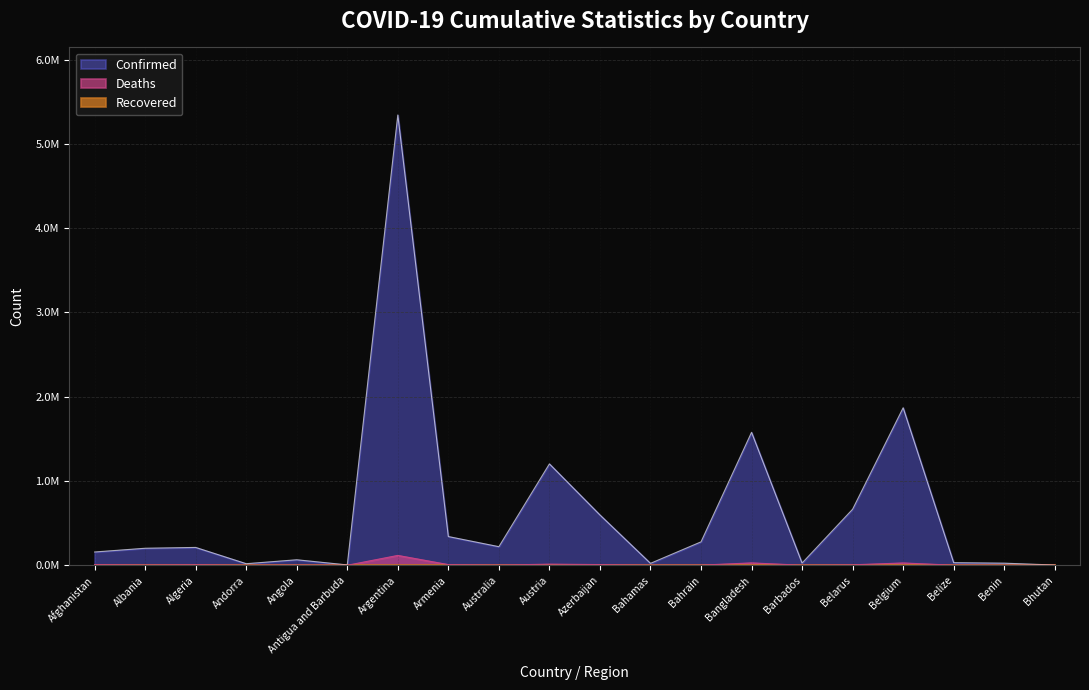

What is the highest value of the Deaths series?

116680